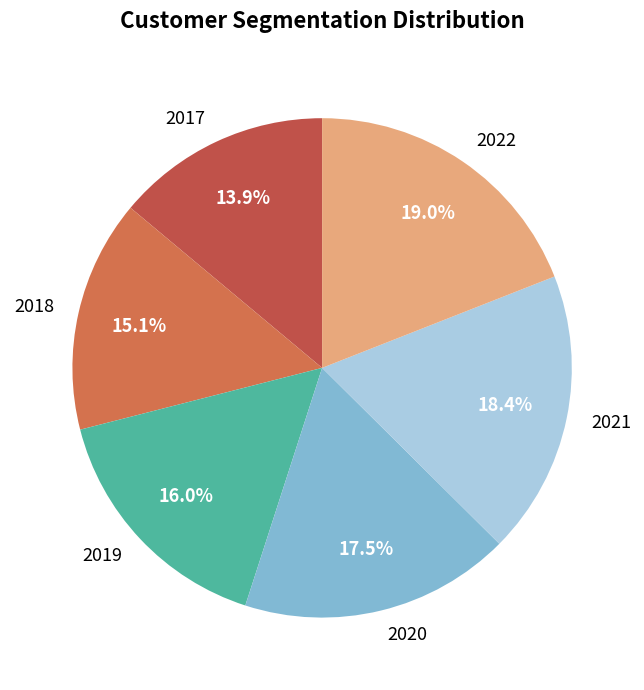

What is the smallest slice in the pie chart?

2017